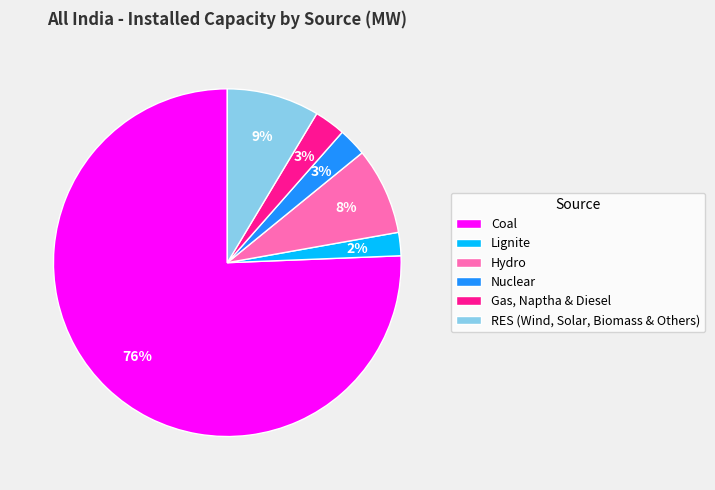

Between Nuclear and Hydro, which is larger?

Hydro